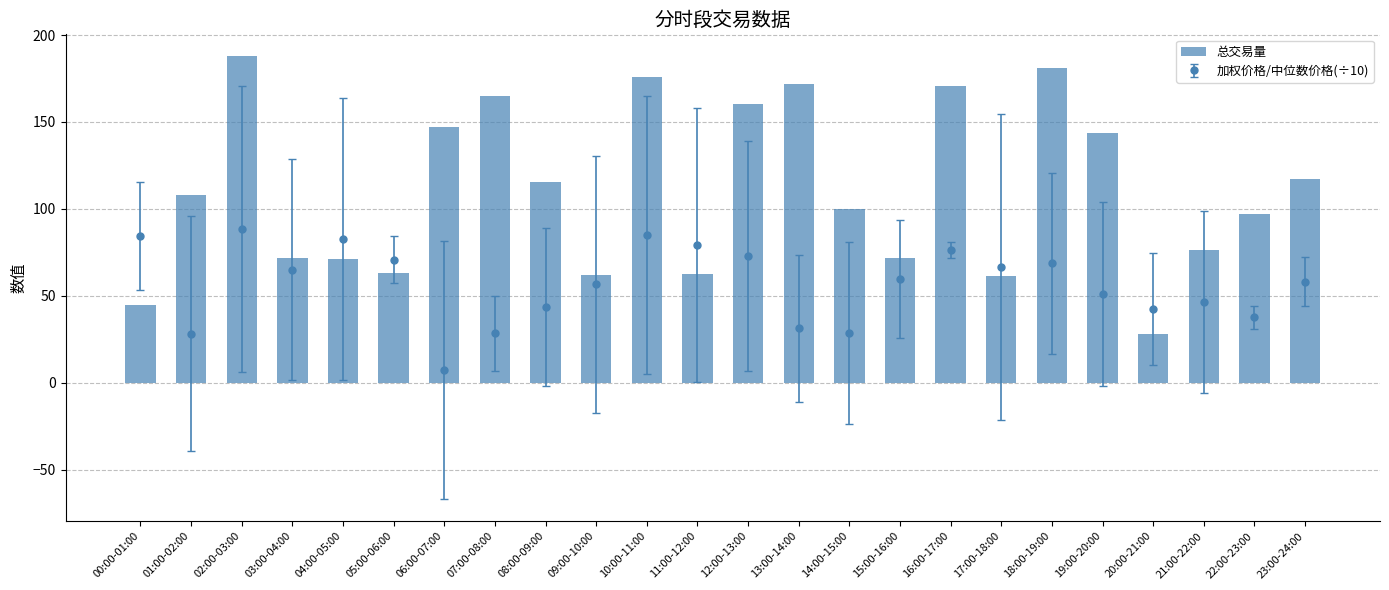

Rank the categories by value from lowest to highest.

20:00-21:00, 00:00-01:00, 17:00-18:00, 09:00-10:00, 11:00-12:00, 05:00-06:00, 04:00-05:00, 03:00-04:00, 15:00-16:00, 21:00-22:00, 22:00-23:00, 14:00-15:00, 01:00-02:00, 08:00-09:00, 23:00-24:00, 19:00-20:00, 06:00-07:00, 12:00-13:00, 07:00-08:00, 16:00-17:00, 13:00-14:00, 10:00-11:00, 18:00-19:00, 02:00-03:00